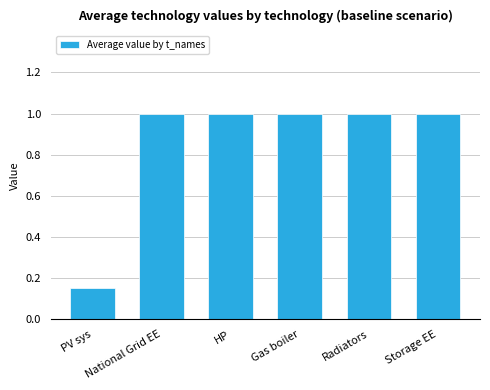

What is the ratio of the value at Radiators to the value at HP?

1.0